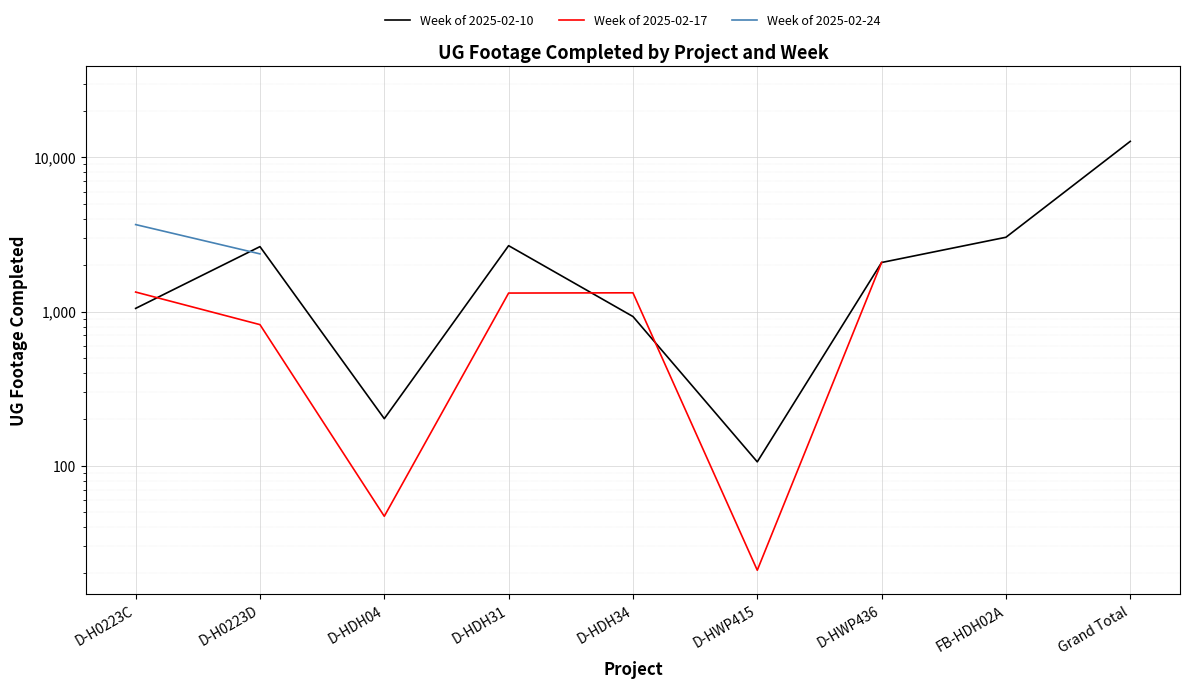

What is the maximum value for Week of 2025-02-17?

27211.0